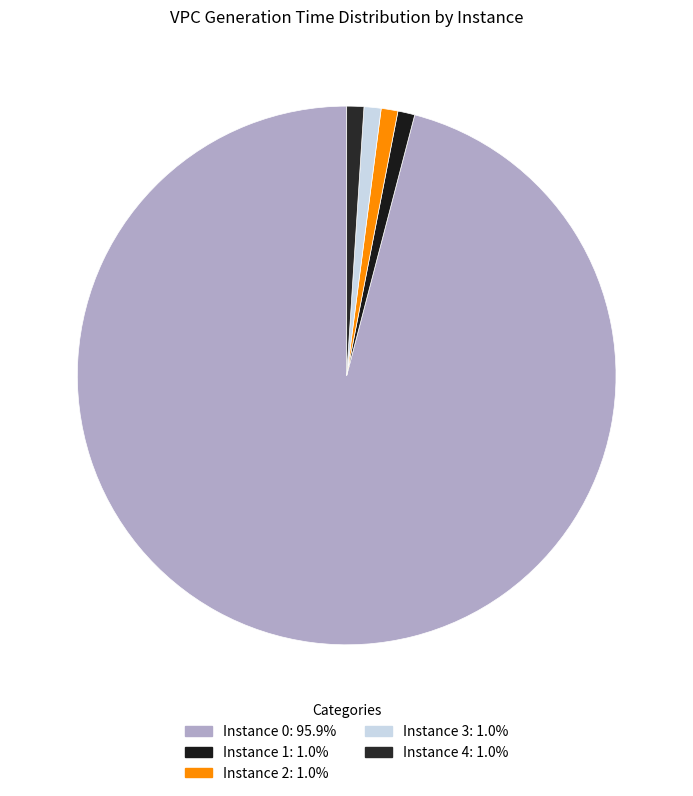

Count the number of slices in the pie.

5